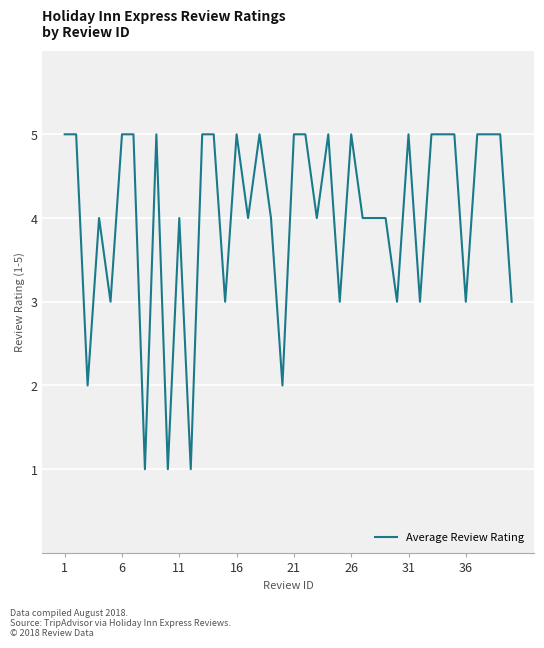

What is the maximum value shown in the chart?

5